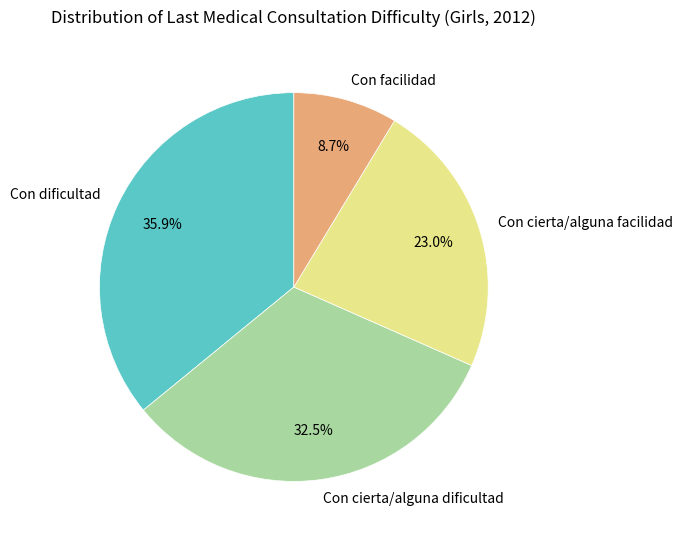

Count the number of slices in the pie.

4